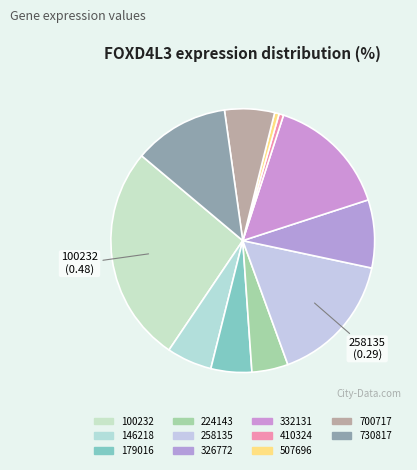

What percentage do 100232 and 730817 together represent?

38.3%